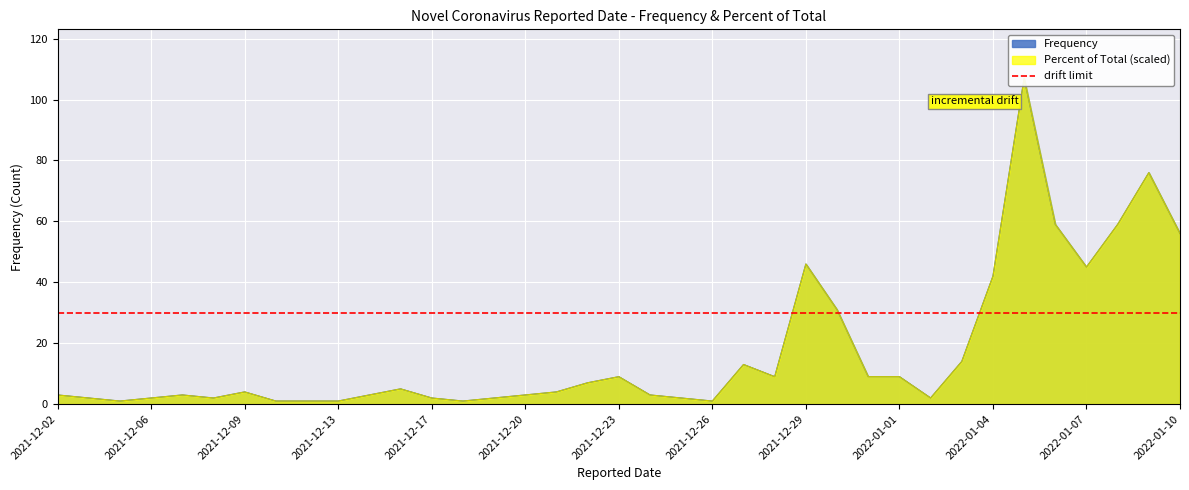

Rank the series at 2021-12-30 from lowest to highest value.

Frequency, Percent of Total